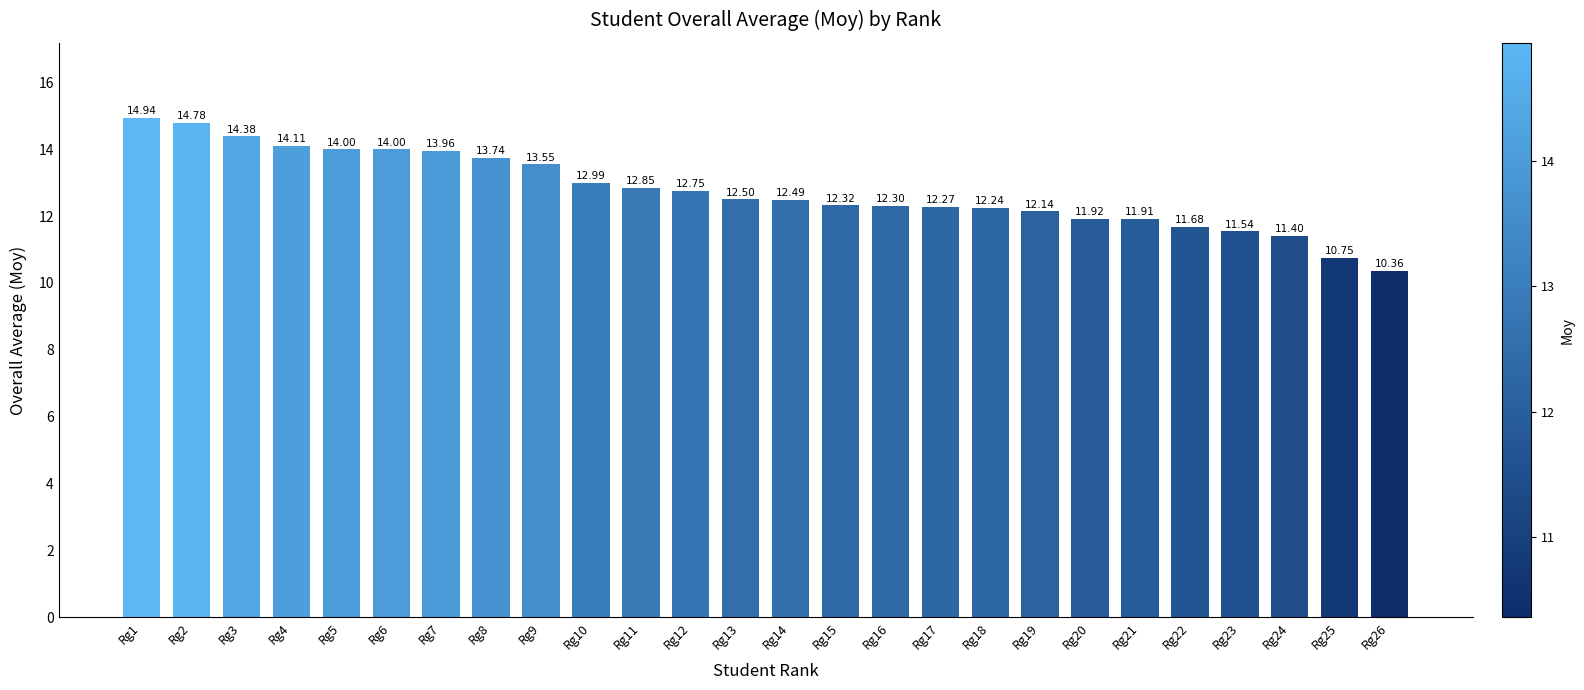

Are the bars grouped side by side (vs. stacked)?

No